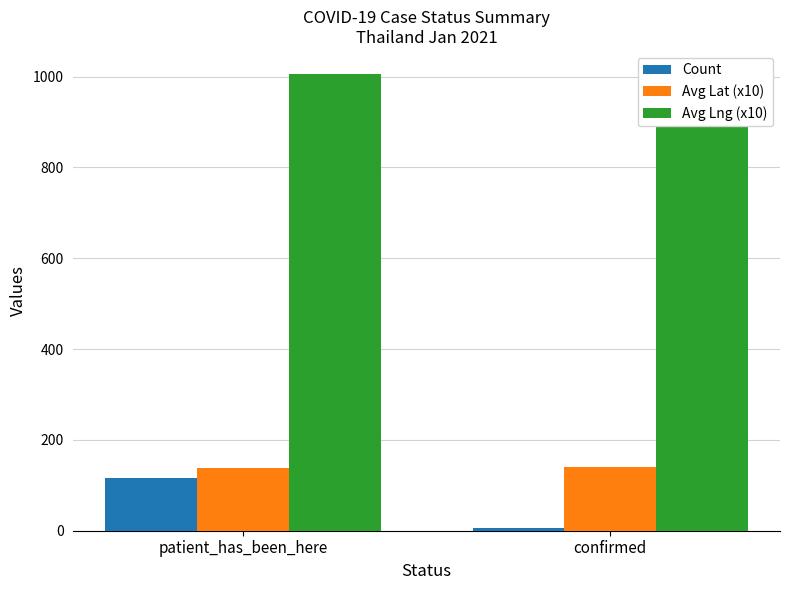

At which label does Avg Lat (x10) reach its peak?

confirmed